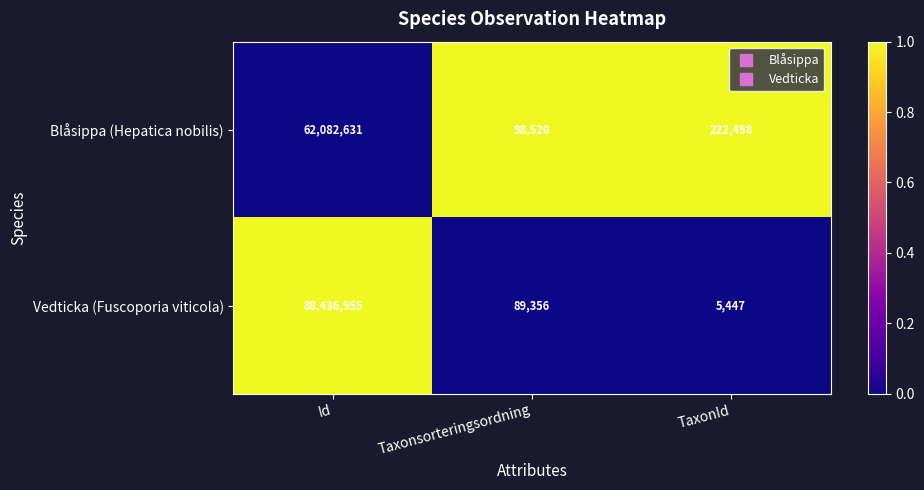

What is the difference between the Blåsippa (Hepatica nobilis) values at TaxonId and Id?

61860133